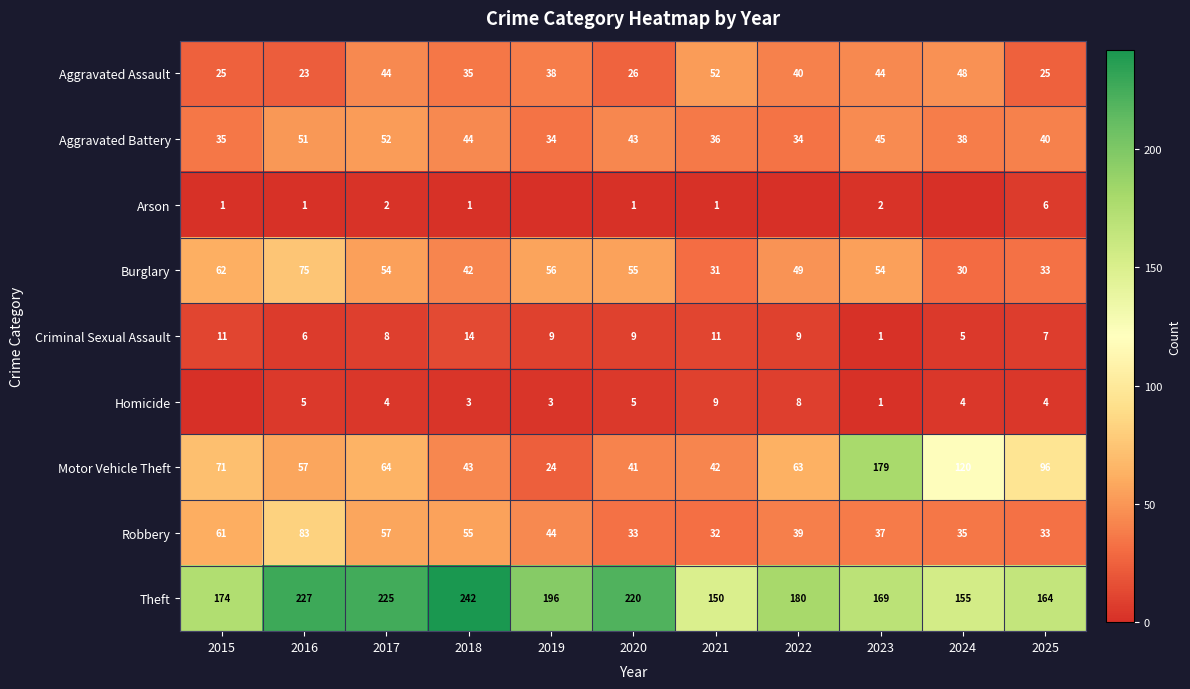

At which label is Criminal Sexual Assault closest to 7?

2025